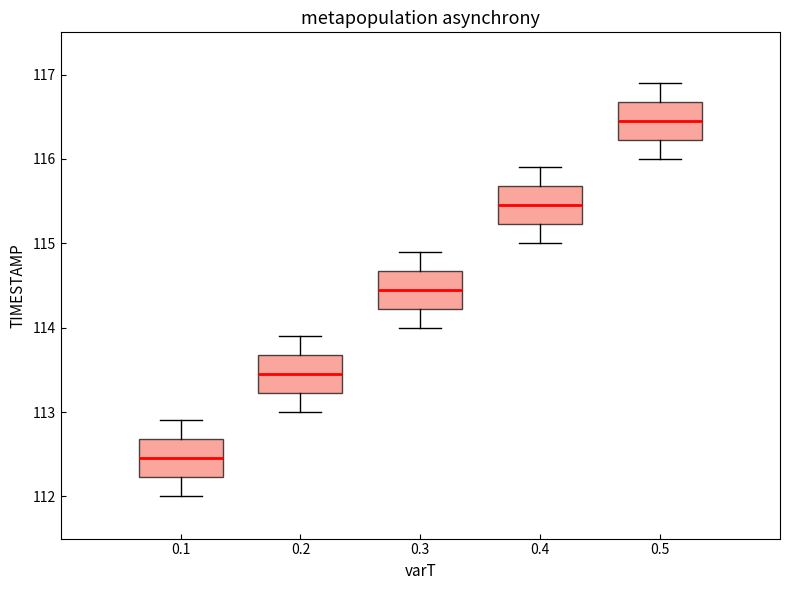

Where does the median line of the box at x = 0.3 sit on the y-axis? The values are not printed on the chart, so give them approximately, as read against the axis.

114.5